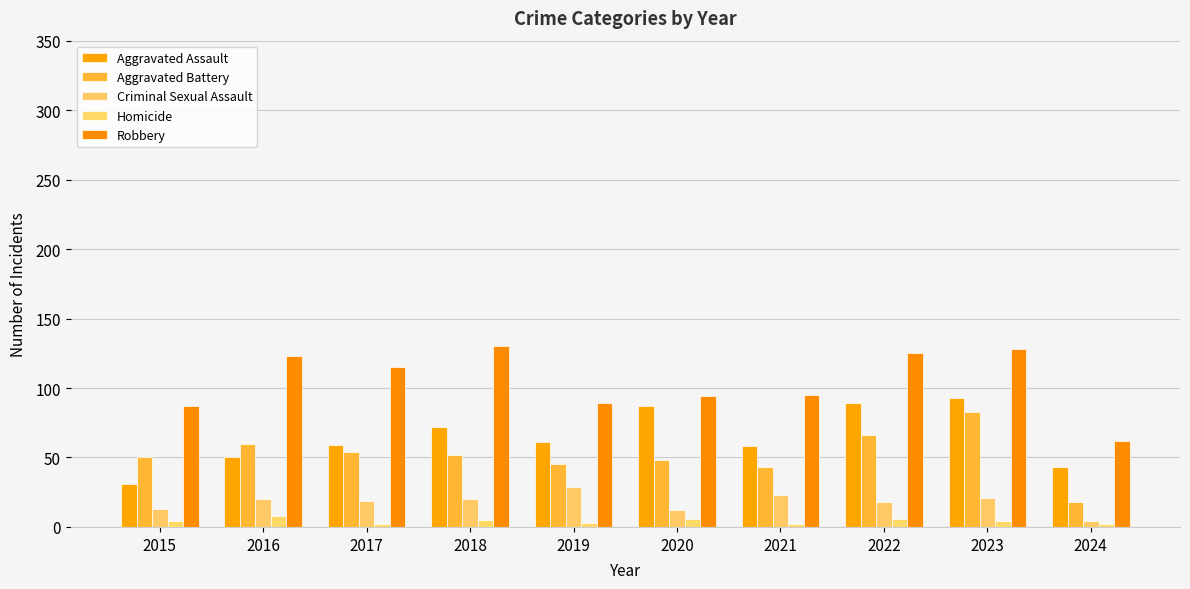

What are all the series names shown in the legend?

Aggravated Assault, Aggravated Battery, Criminal Sexual Assault, Homicide, Robbery